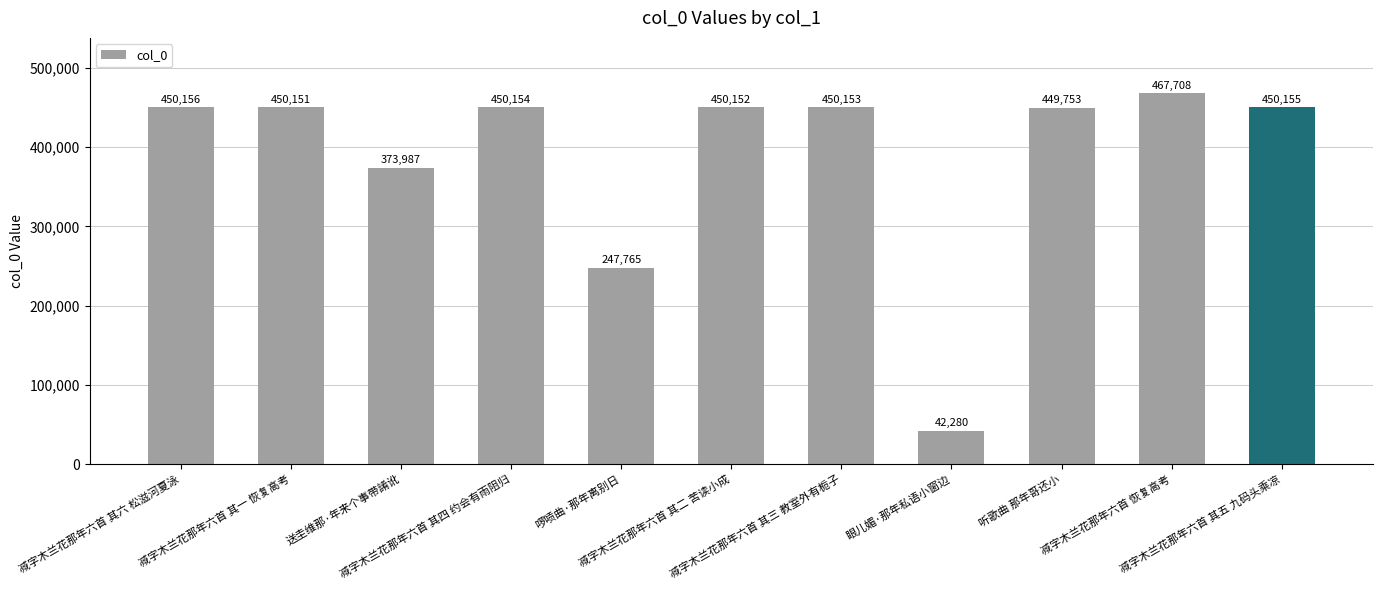

What is the value of the 8th bar from the left?

42280